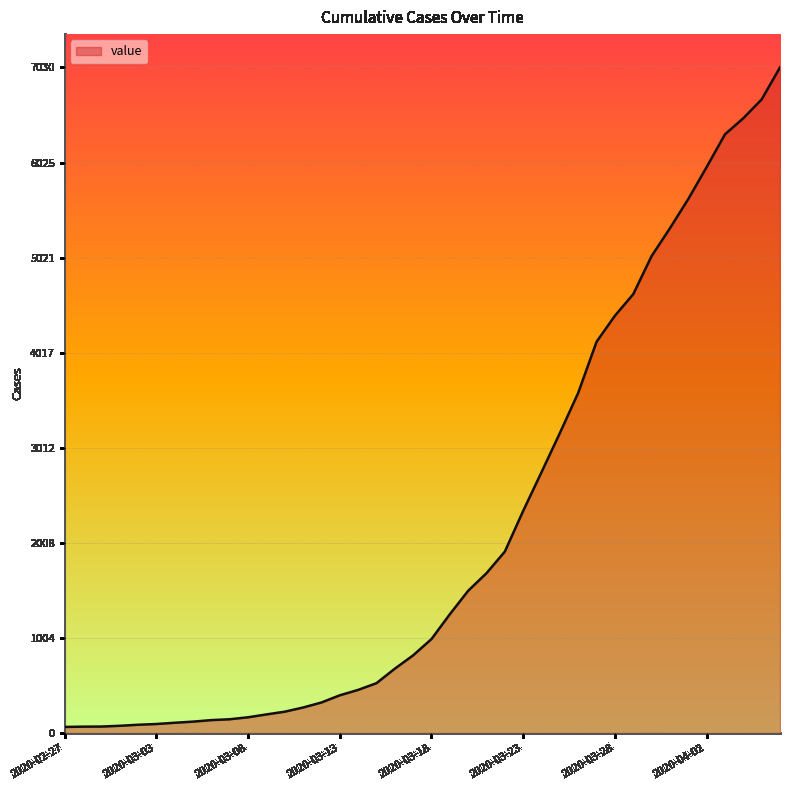

What is the difference between the maximum and minimum values?

6966